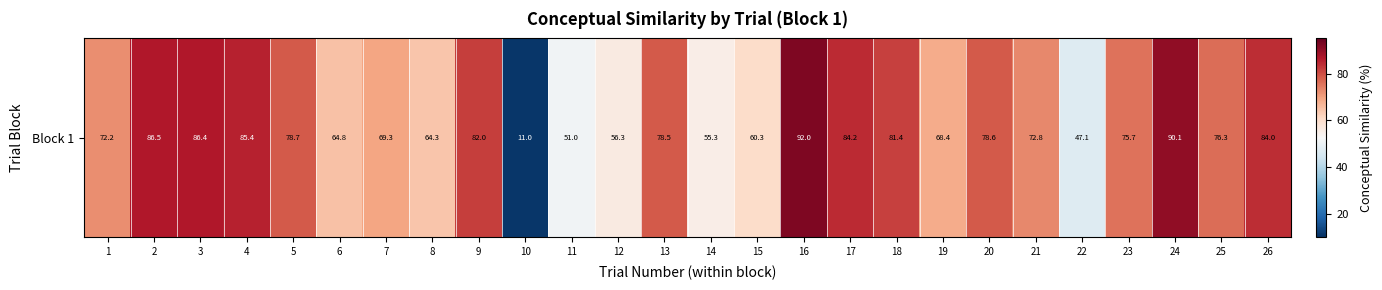

What is the sum of all values?

1852.7